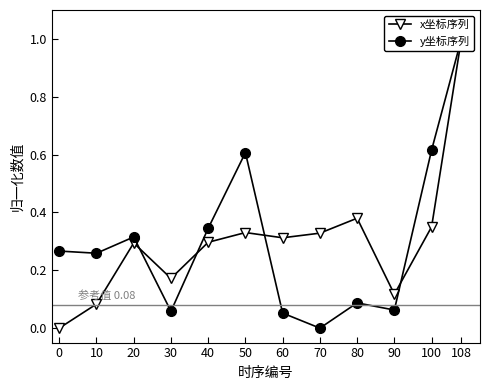

How many values in the x坐标序列 series exceed 0?

11